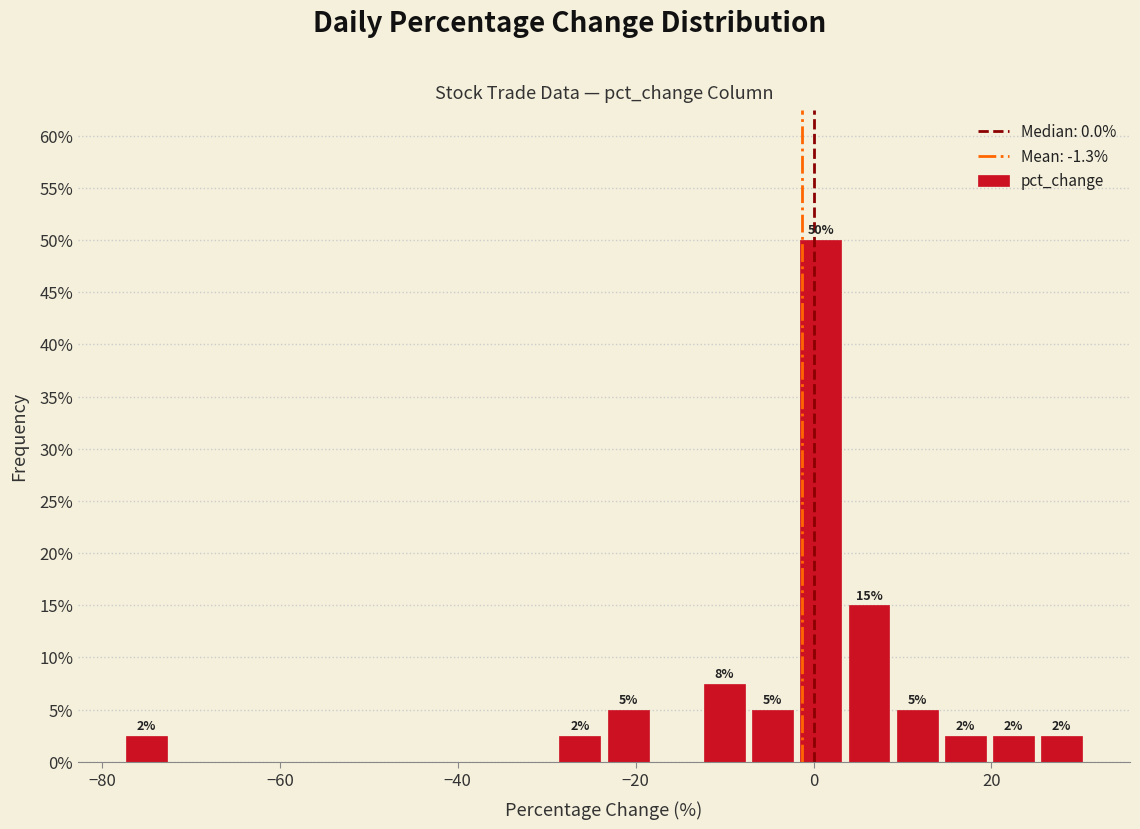

Read against the x-axis, roughly where is the centre of the tallest bar?

0